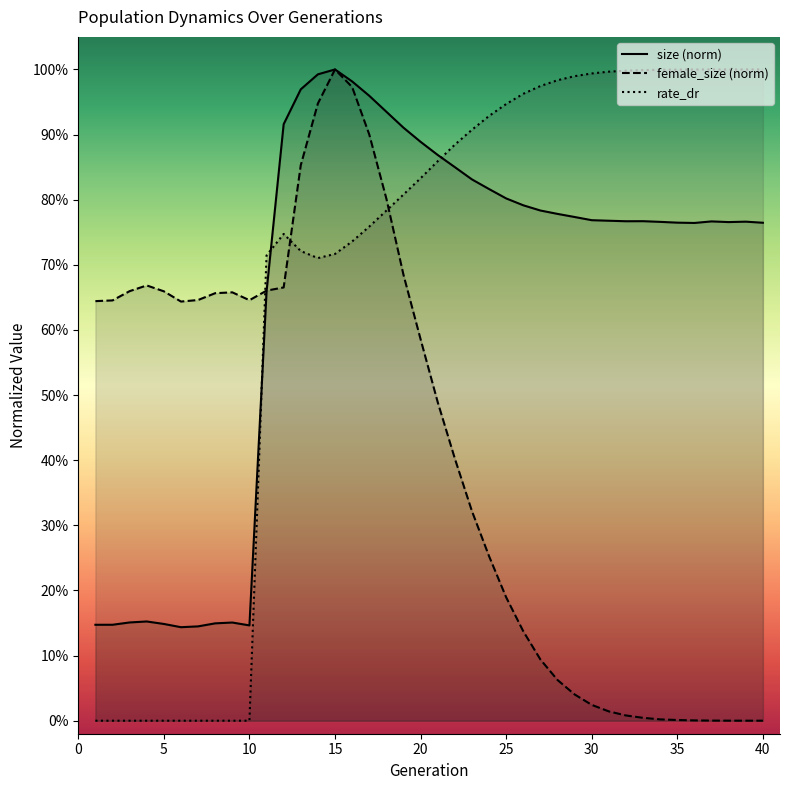

What is the difference between the second highest and second lowest values in the size series?

0.8